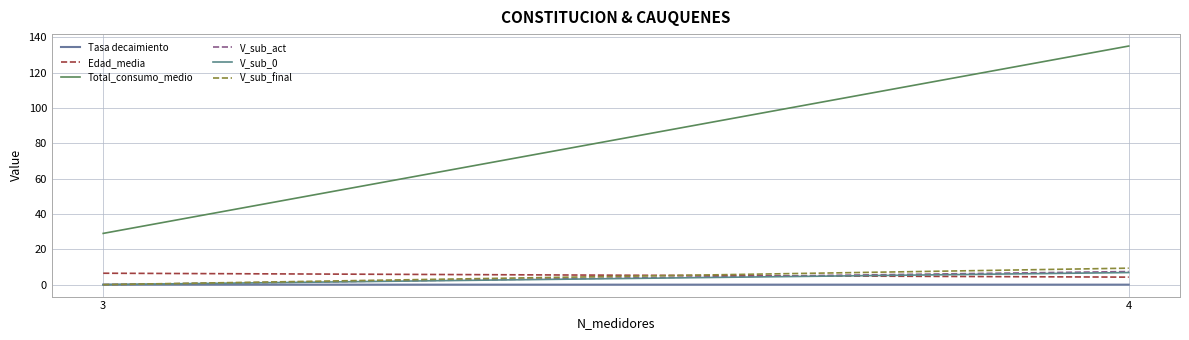

Which series has the widest spread of values?

Total_consumo_medio